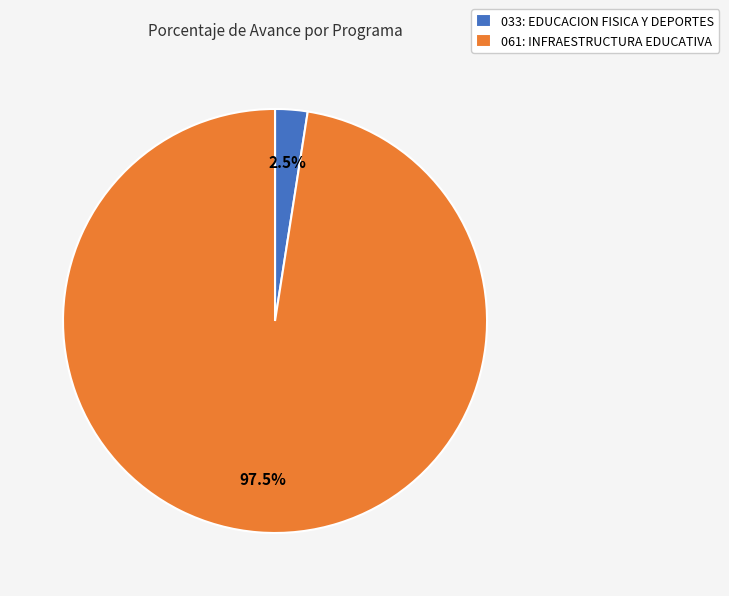

How many slices are in this pie chart?

2